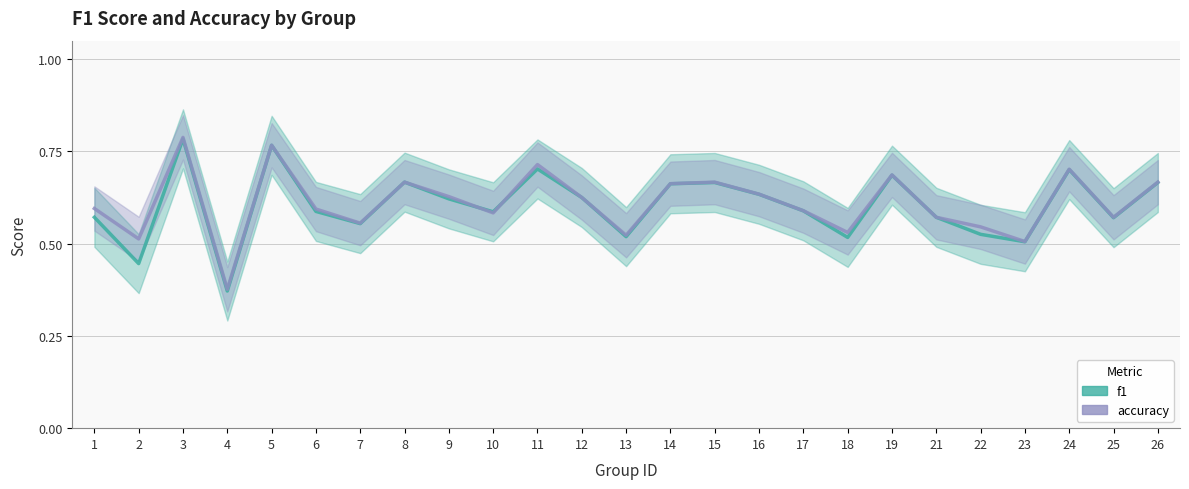

Between 7 and 12, which is larger?

12